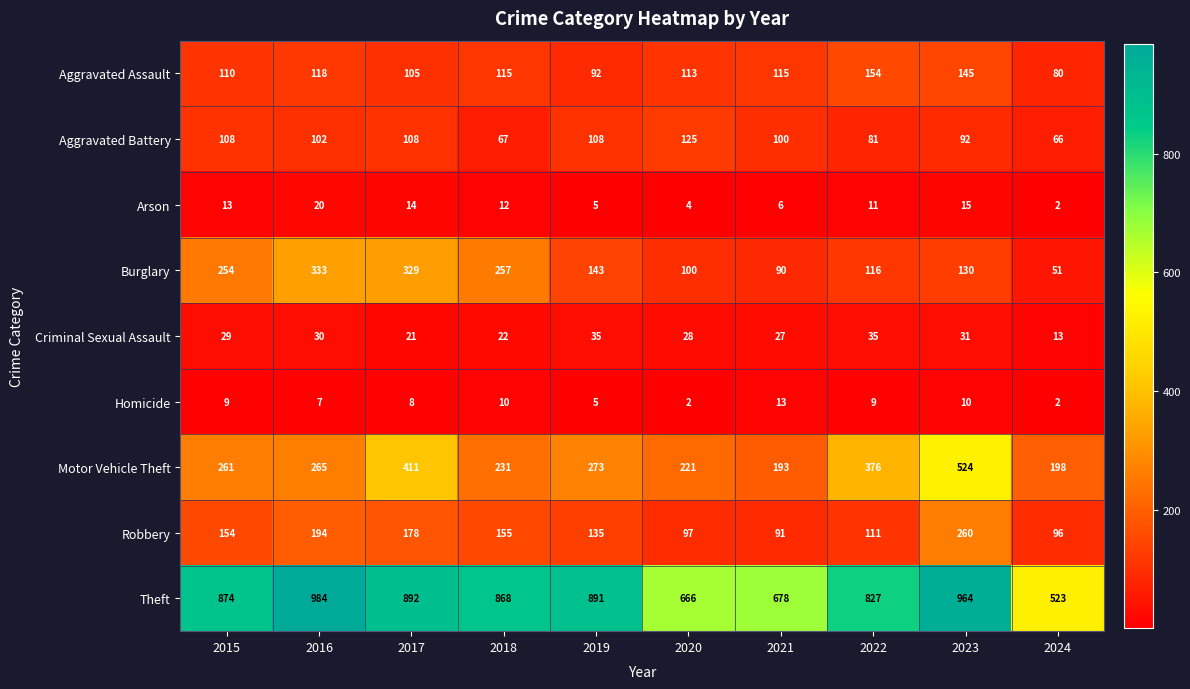

Where is Motor Vehicle Theft nearest to the value 358?

2022